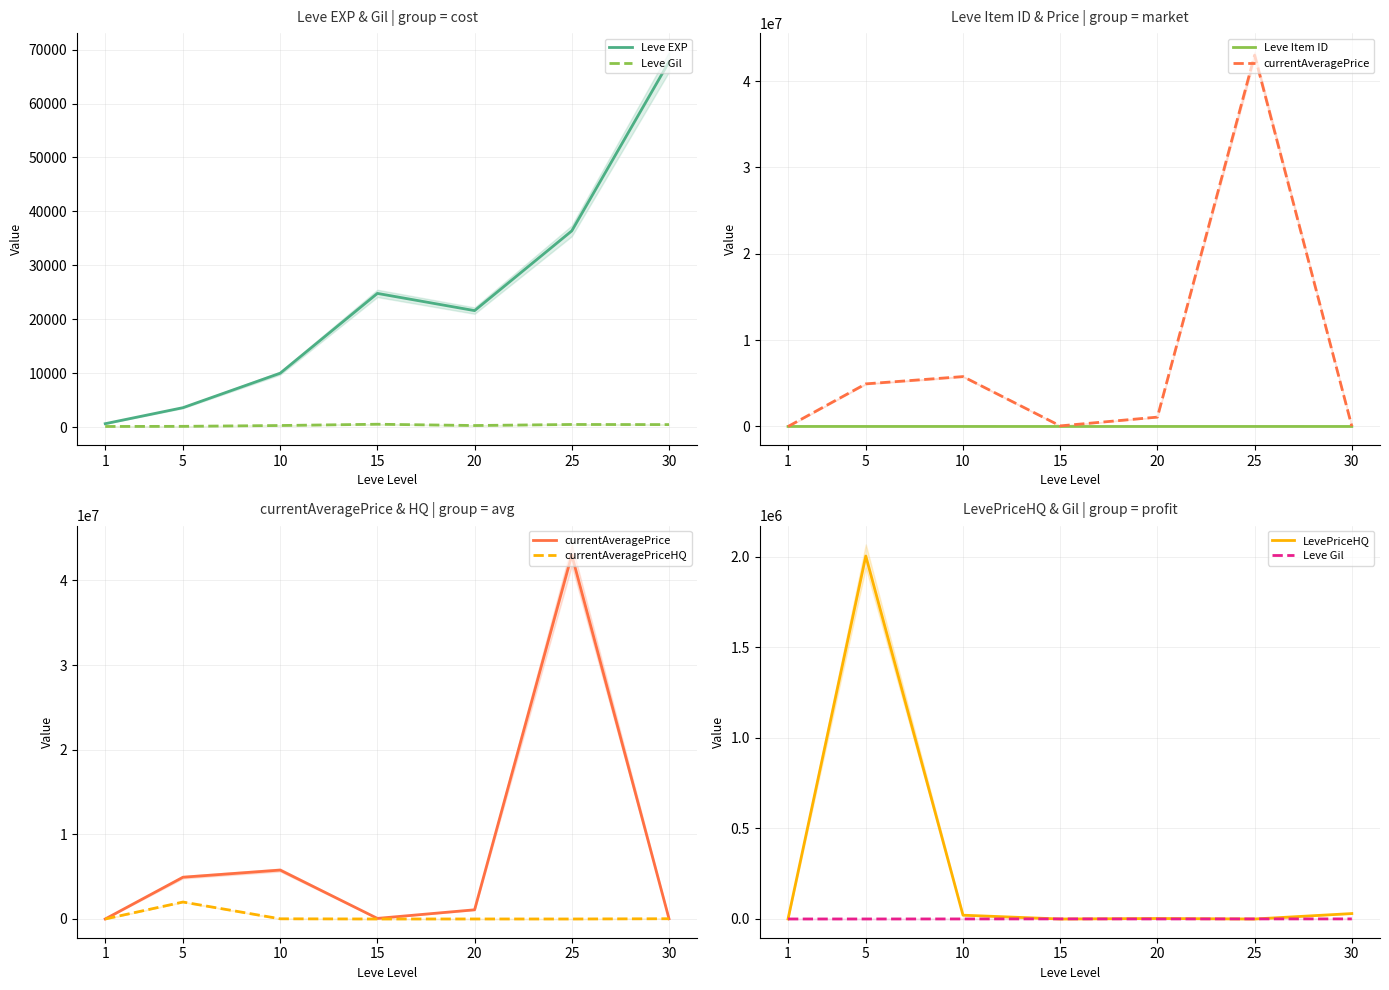

Which category has the highest value across all series?

25